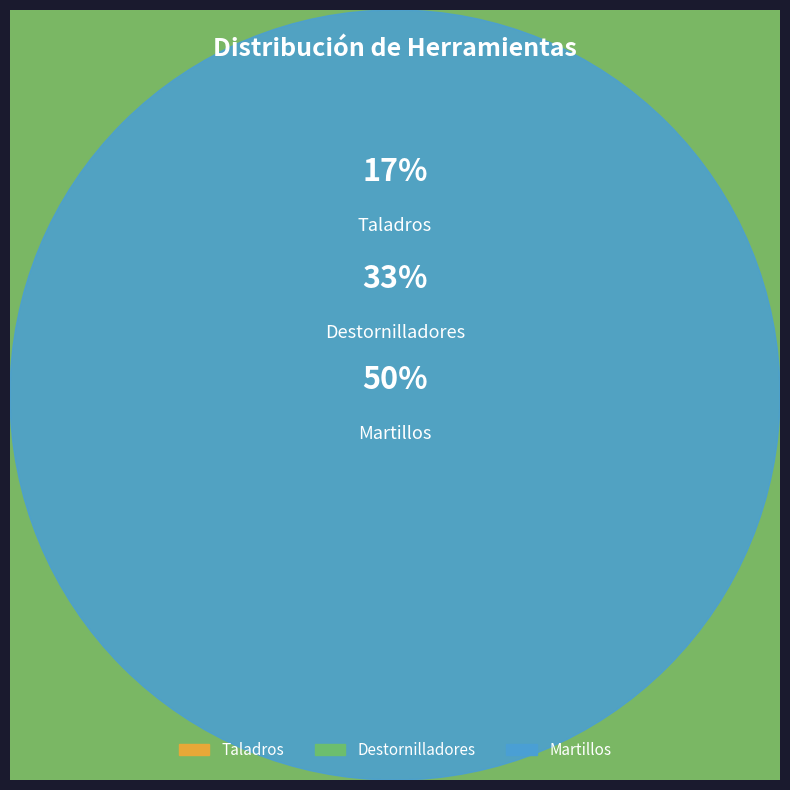

To the nearest percent, what portion does Martillos represent?

50%